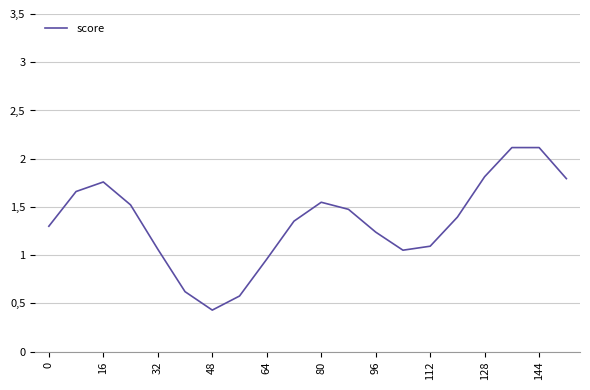

Does the chart have visible grid lines?

Yes